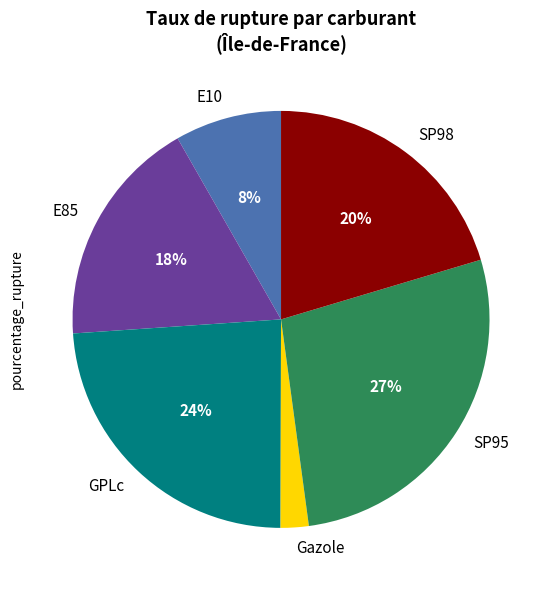

Between E85 and SP98, which is larger?

SP98